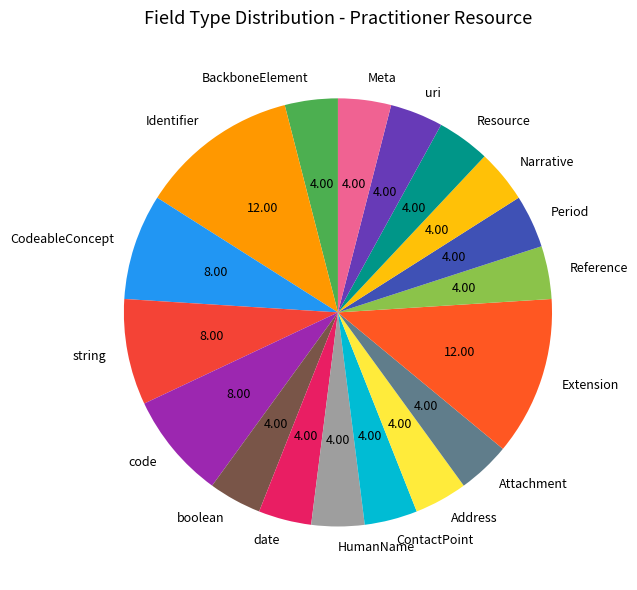

Is Attachment the majority of the pie?

No